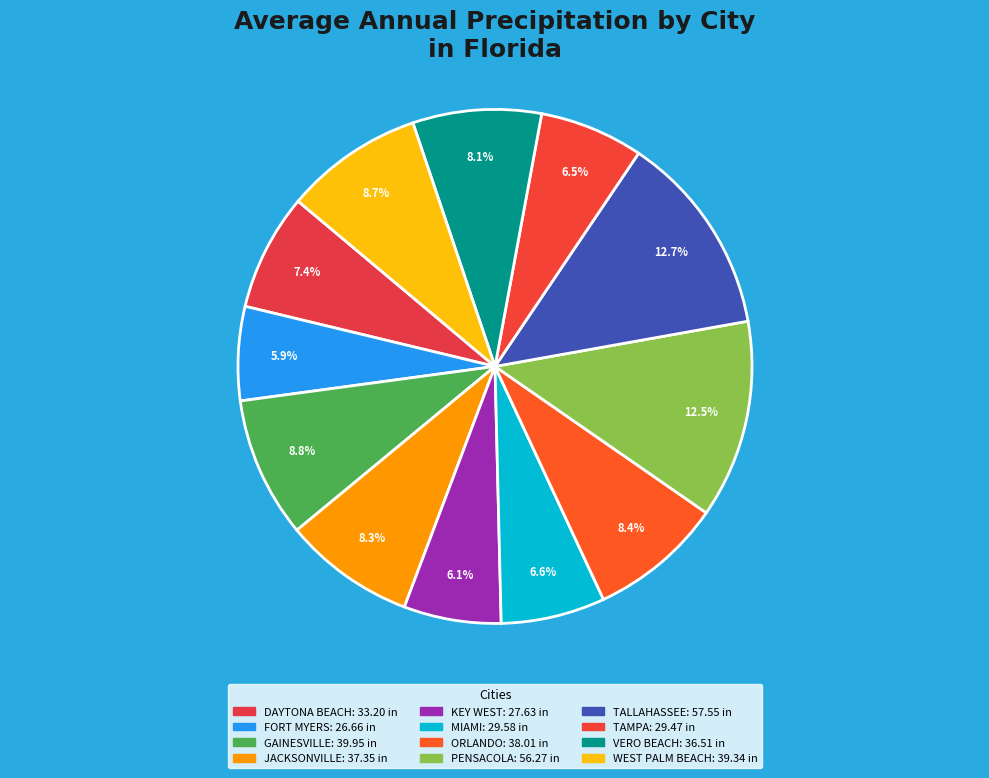

Does KEY WEST represent more than half of the total?

No